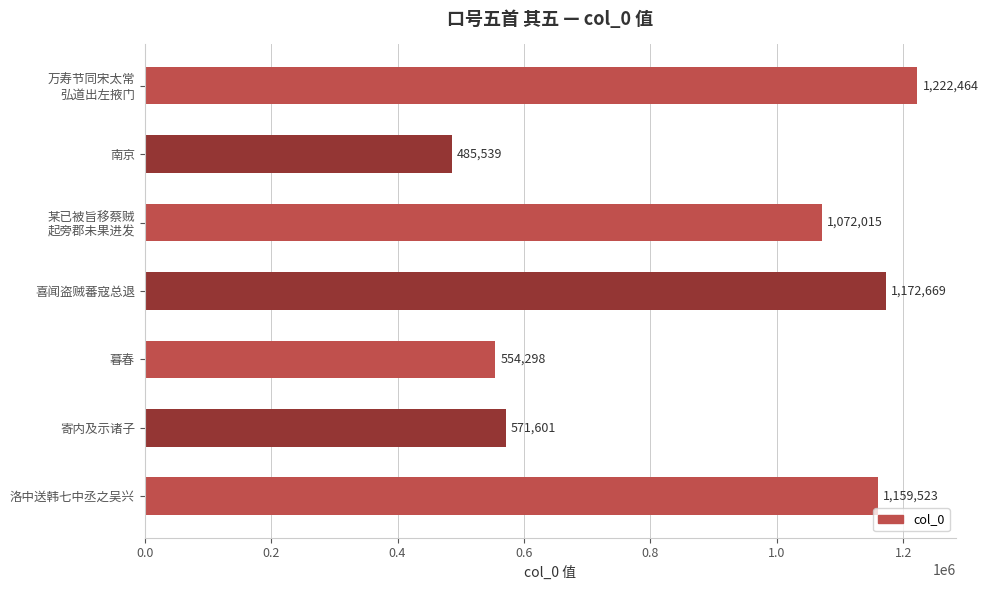

The chart shows a value of 356091 at 洛中送韩七中丞之吴兴. True or false?

False